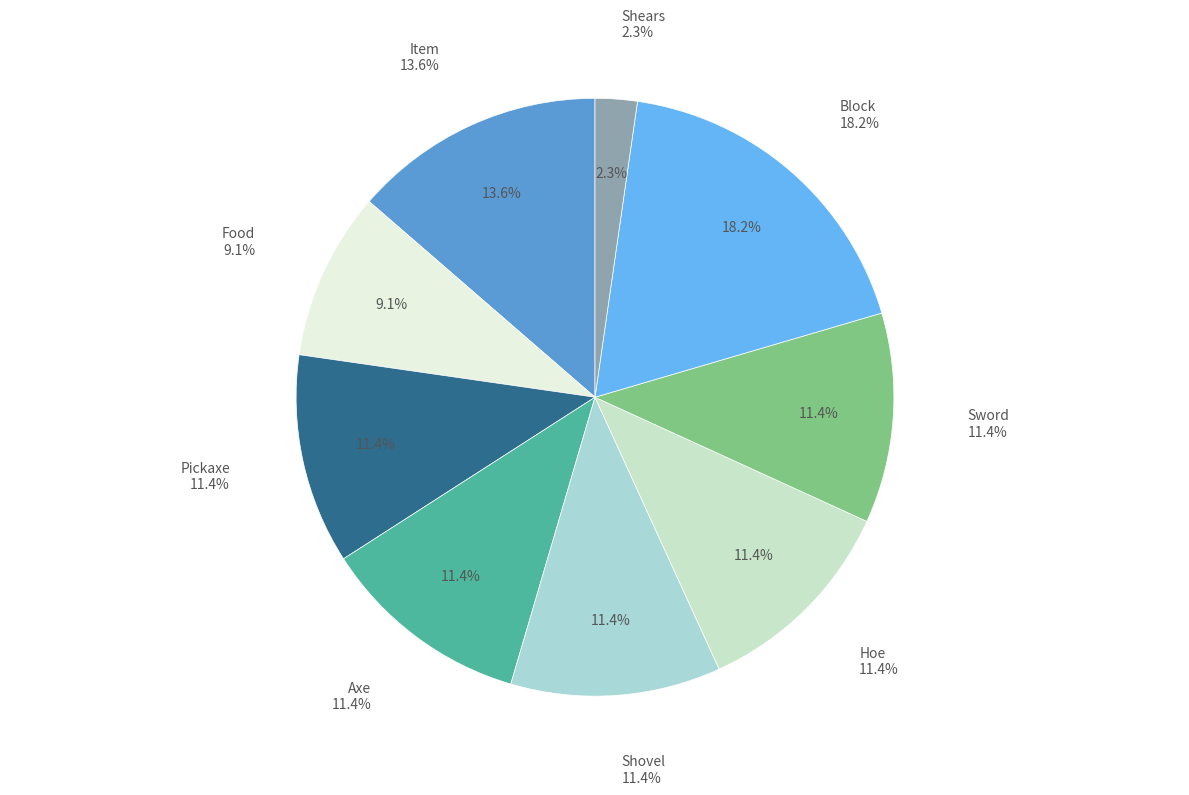

What percentage is the Food slice, to the nearest percent?

9%